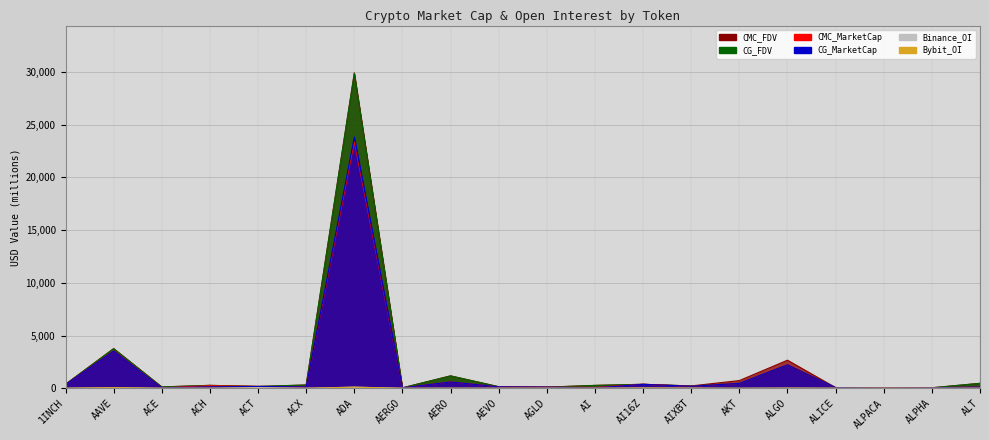

Reading left to right, list all the values displayed in this chart.

CMC_MarketCap: 355.8	3548.2	43.0	242.1	173.6	134.7	23401.4	39.8	603.4	135.6	107.0	76.1	380.5	190.1	467.8	2245.0	46.2	15.8	43.9	120.2
CMC_FDV: 381.4	3768.2	128.6	279.0	173.6	312.6	29918.9	42.1	1178.2	150.3	110.7	273.4	380.5	222.5	732.1	2664.8	68.0	19.7	48.3	471.3
CG_MarketCap: 355.8	3531.9	42.8	136.9	173.0	134.0	23824.5	39.6	601.7	135.1	106.4	35.3	375.4	189.3	465.7	2226.0	62.2	15.7	43.7	119.2
CG_FDV: 381.5	3750.9	127.5	276.8	173.0	311.2	29855.0	41.9	1174.9	149.8	106.4	271.7	375.4	221.3	467.3	2226.0	67.6	15.7	48.1	467.2
Bybit_OI: 3.9	61.8	0.7	5.5	7.1	0.9	111.8	0.8	7.4	3.1	4.7	1.1	25.7	12.5	1.5	16.3	1.7	0.7	0.9	2.9
Binance_OI: 5.2	54.6	1.8	8.8	69.8	2.1	100.7	1.5	3.9	4.5	6.4	4.8	25.4	15.6	1.0	13.6	3.2	2.7	1.7	5.5